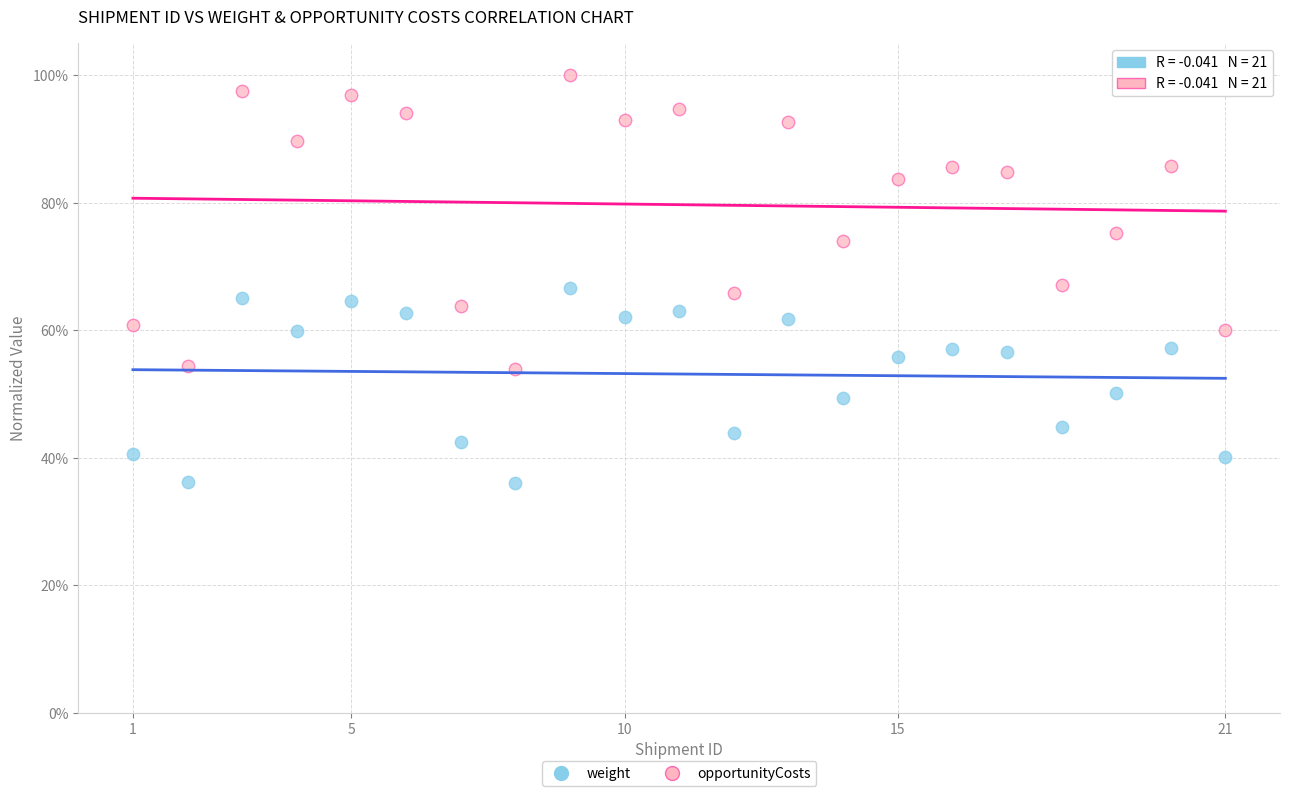

What are all the series names shown in the legend?

weight, opportunityCosts